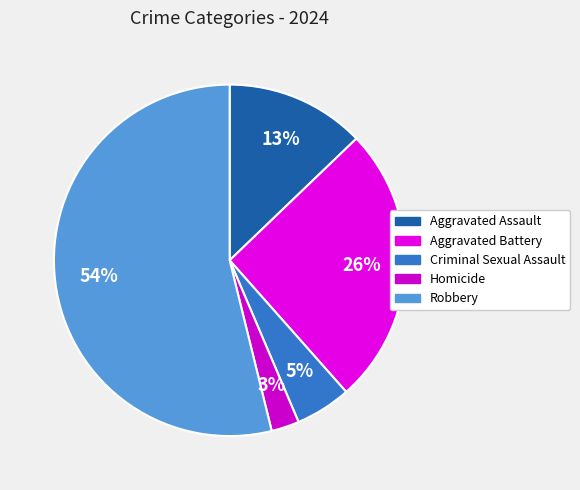

Which slice is the smallest?

Homicide